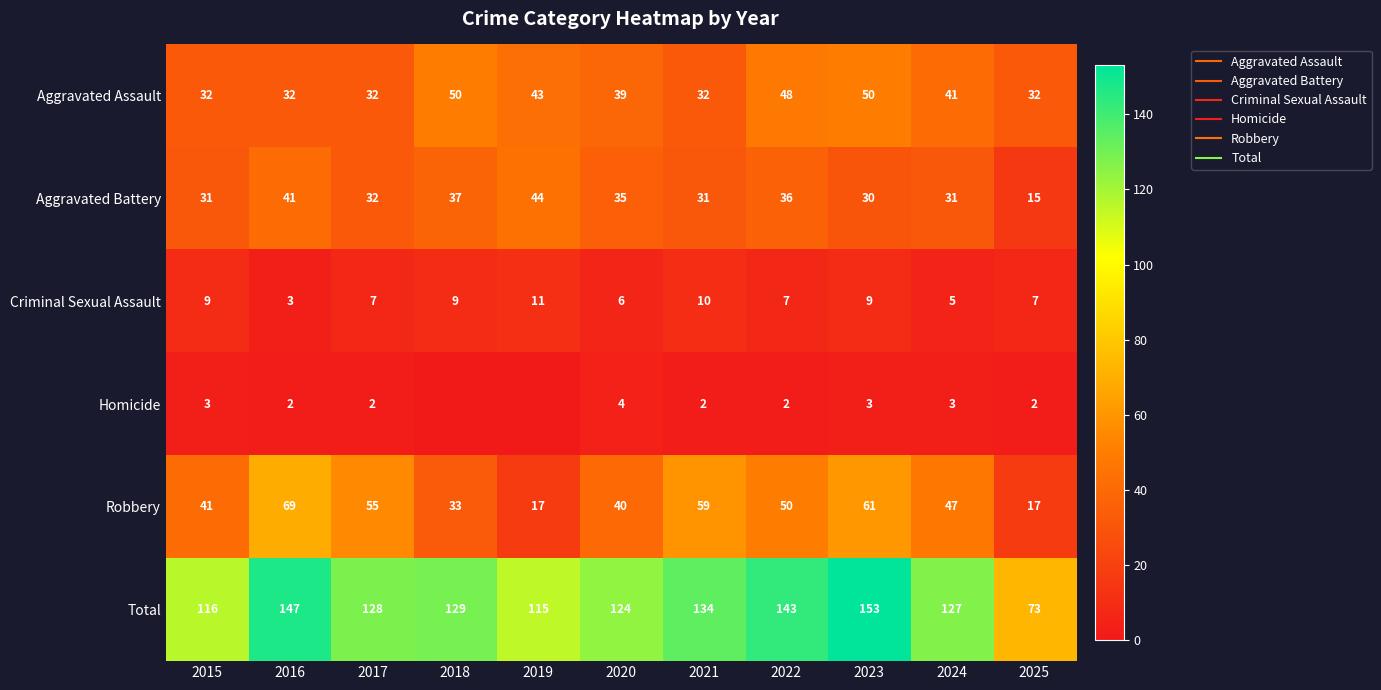

Which series has the widest spread of values?

Total